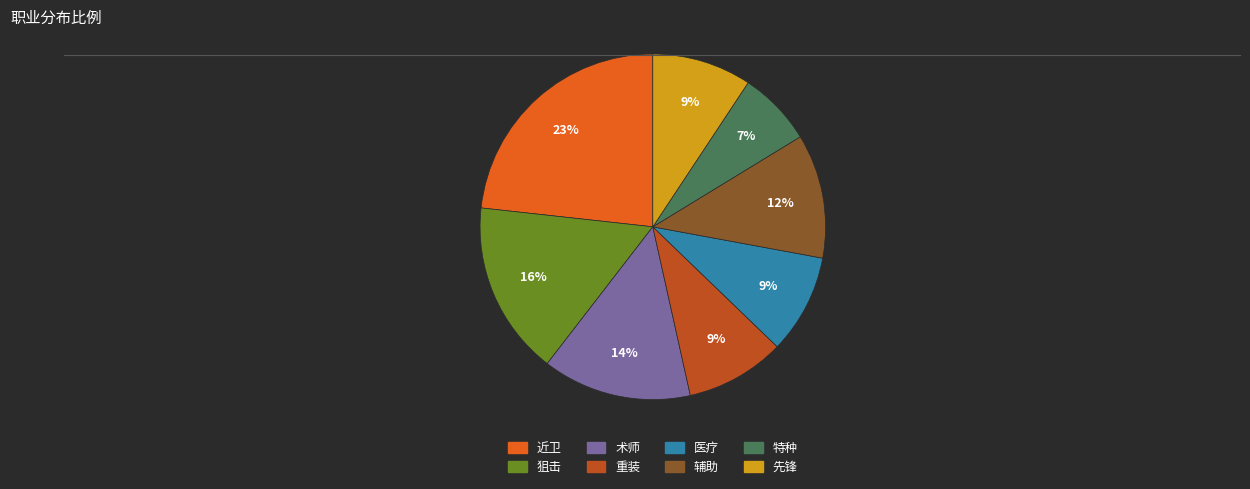

Count the number of slices in the pie.

8